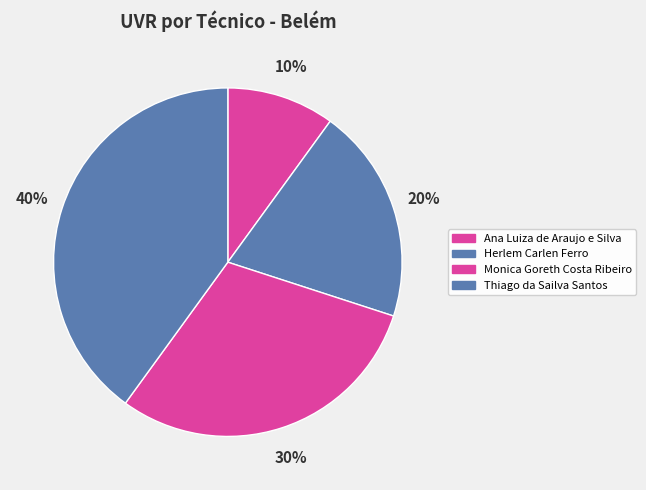

How much of the chart is everything except Thiago da Sailva Santos?

60.0%